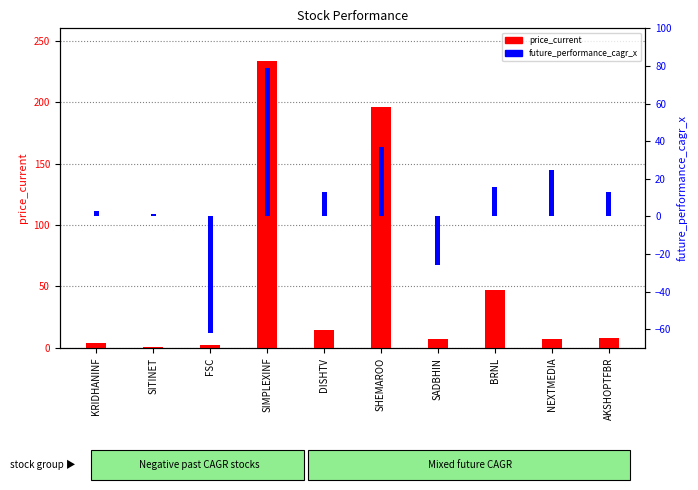

True or false: future_performance_cagr_x has a value of -61.9 at FSC.

True